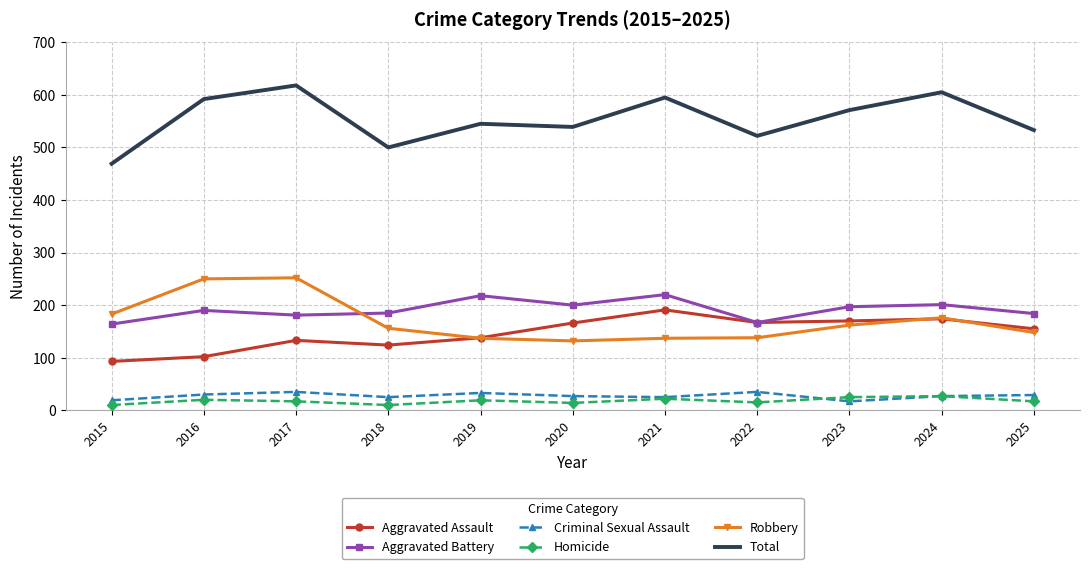

True or false: Robbery and Homicide cross at least once.

False